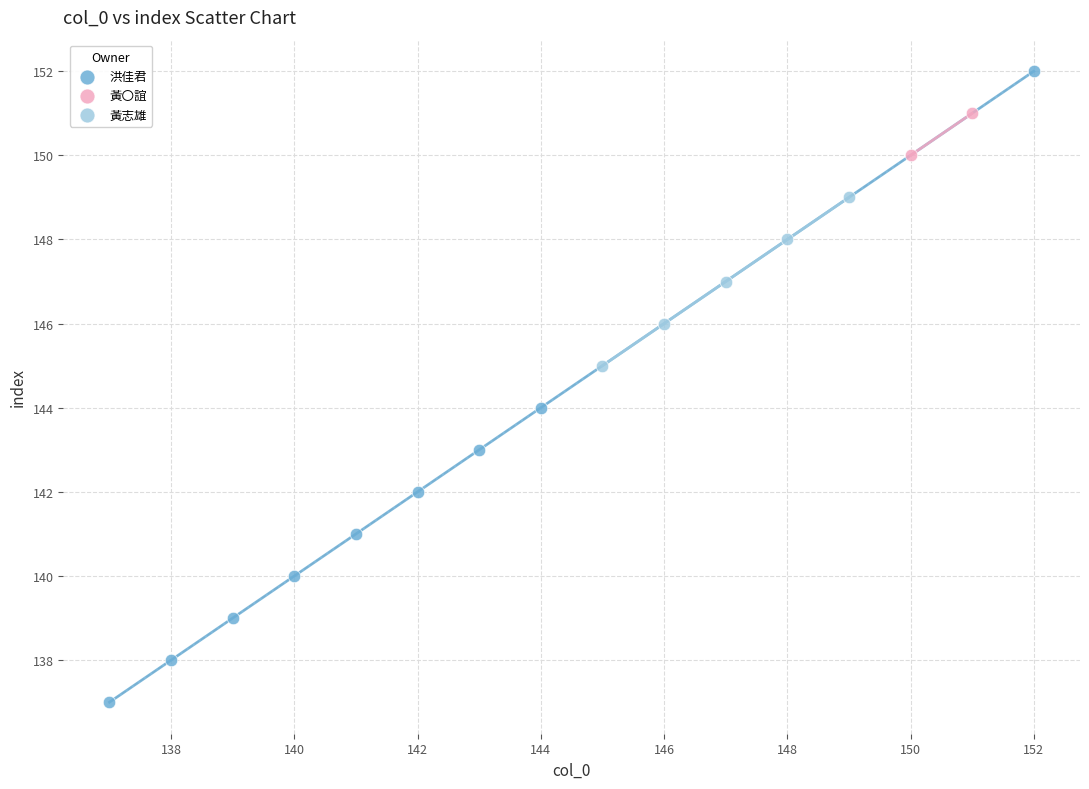

Which series contains the lowest Y value?

洪佳君